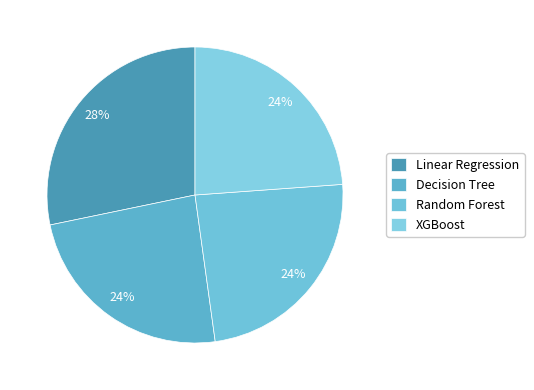

Between Random Forest and Decision Tree, which is larger?

Random Forest